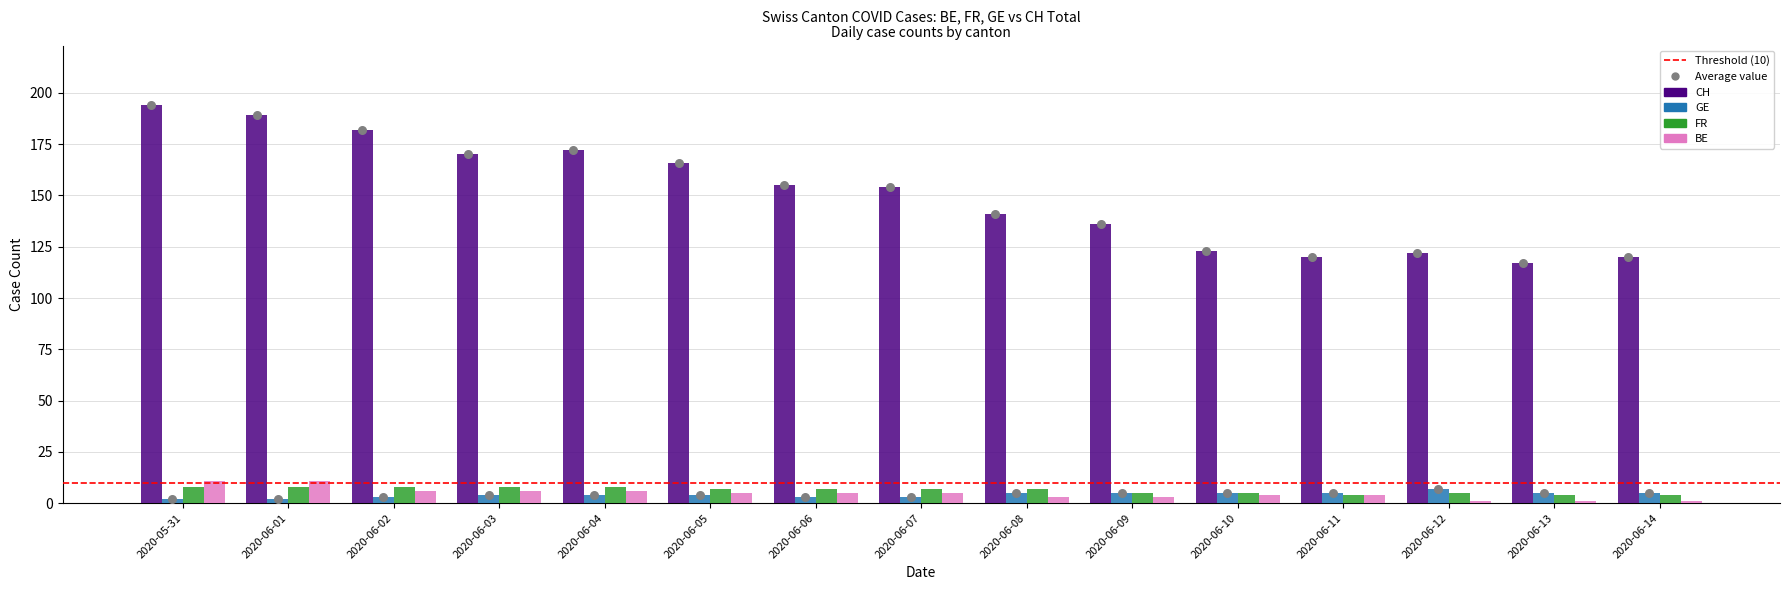

Which series has the largest total across all categories?

CH